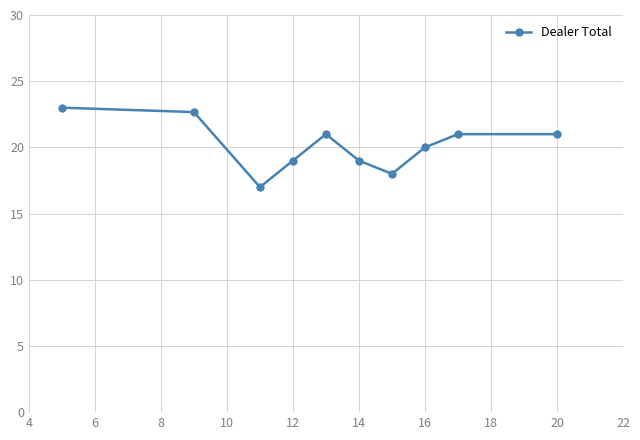

True or false: the data has more than 0 interior local peaks.

True